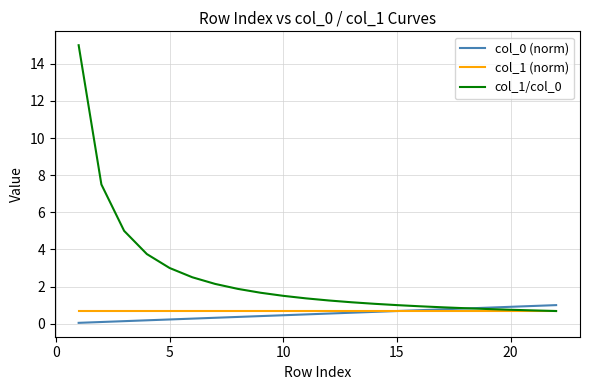

What is the lowest value of the col_1 (norm) series?

0.7